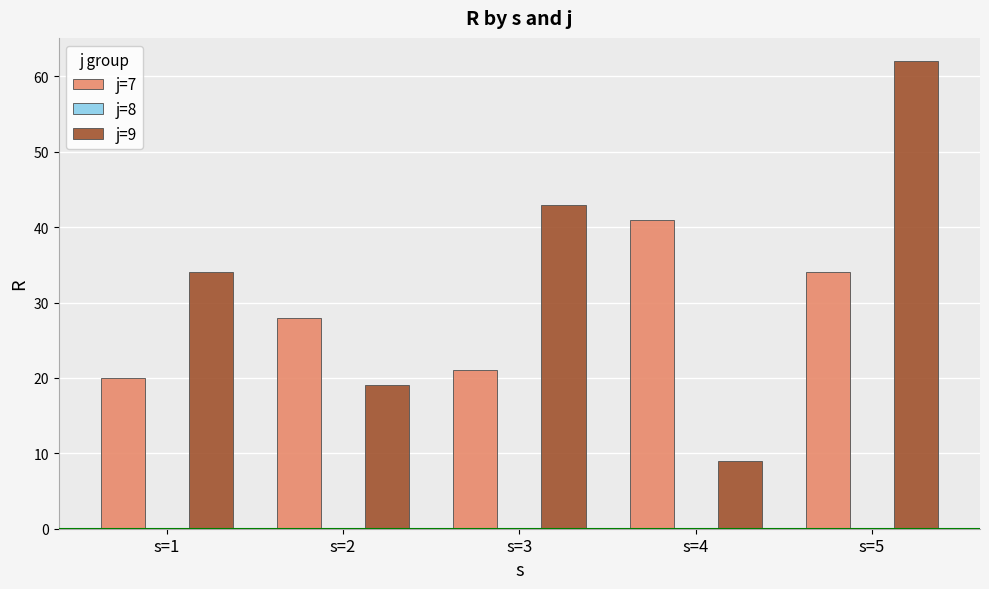

Rank the series at s=3 from lowest to highest value.

j=7, j=9